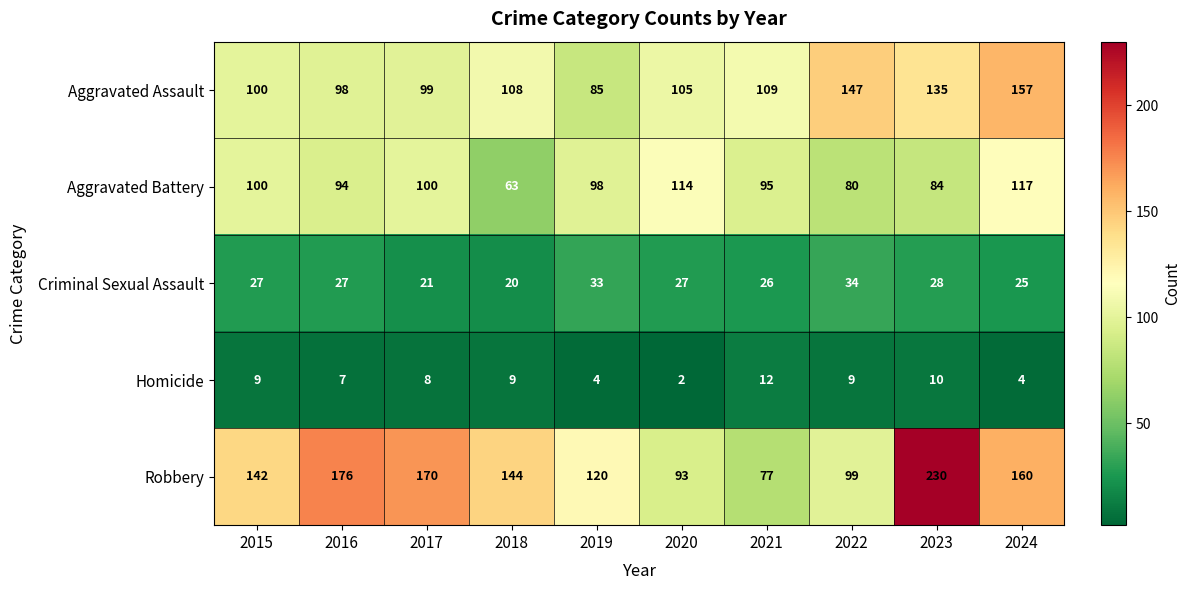

At how many categories does at least one series exceed 168?

3